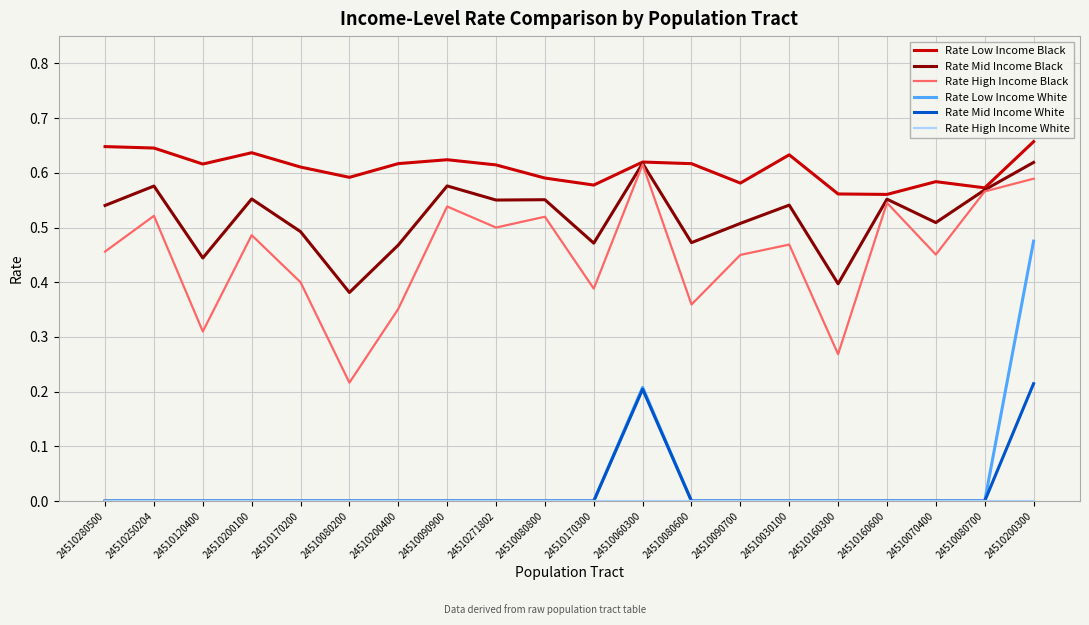

Which series has the largest range (max minus min)?

Rate Low Income White